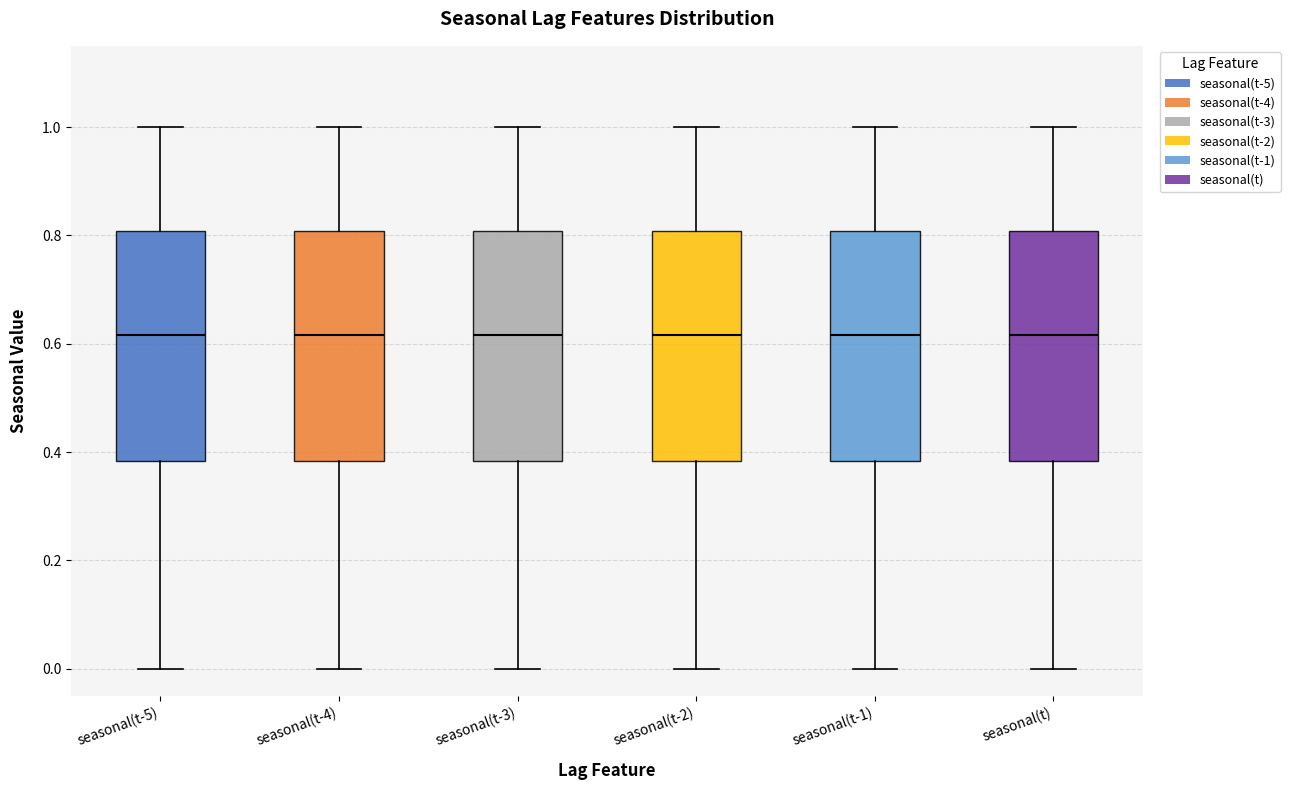

Reading left to right, read every box against the y-axis: the position of its median line, the range the box covers, and the ends of its whiskers. The values are not printed on the chart, so give them approximately, as read against the axis.

seasonal(t-5): median 0.62, box 0.38 to 0.80, whiskers 0.00 to 1.00
seasonal(t-4): median 0.62, box 0.38 to 0.80, whiskers 0.00 to 1.00
seasonal(t-3): median 0.62, box 0.38 to 0.80, whiskers 0.00 to 1.00
seasonal(t-2): median 0.62, box 0.38 to 0.80, whiskers 0.00 to 1.00
seasonal(t-1): median 0.62, box 0.38 to 0.80, whiskers 0.00 to 1.00
seasonal(t): median 0.62, box 0.38 to 0.80, whiskers 0.00 to 1.00